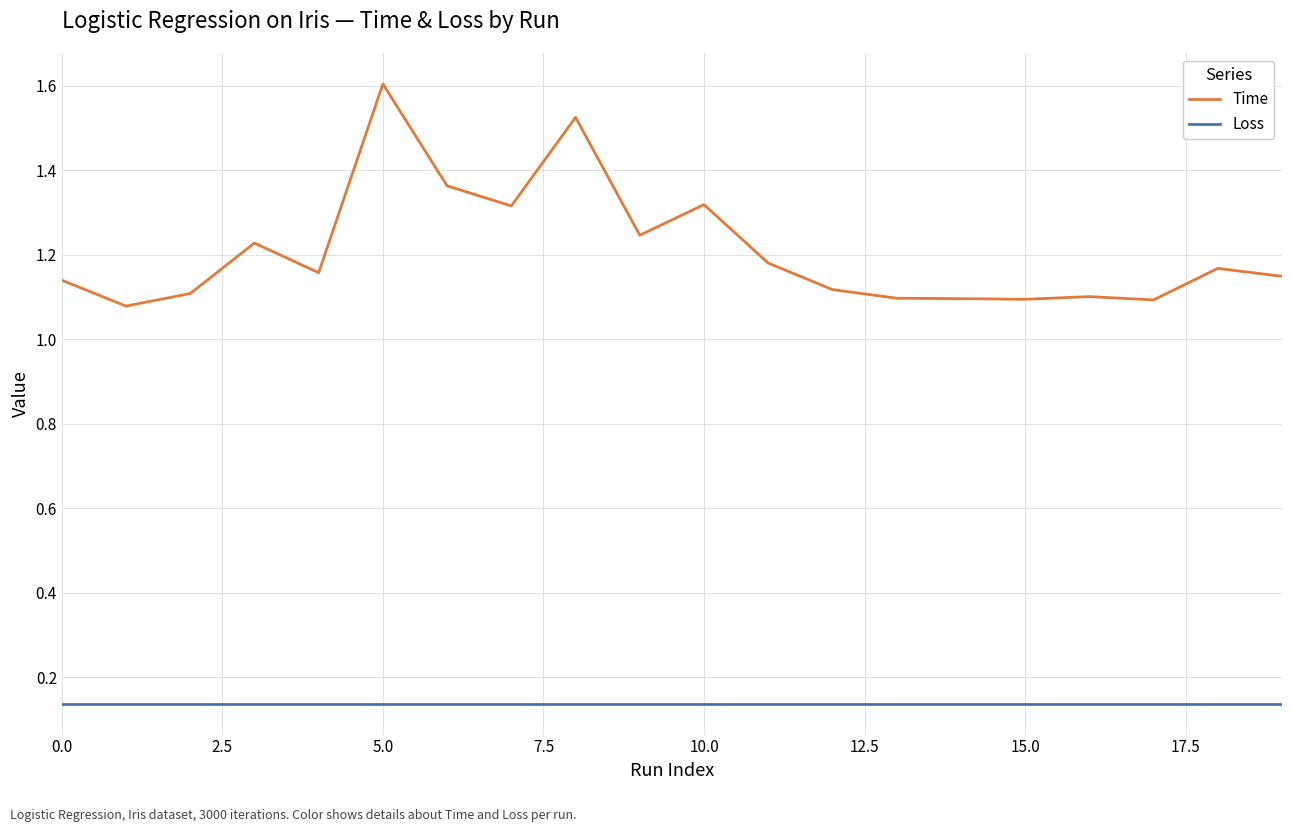

True or false: Loss and Time cross at least once.

False